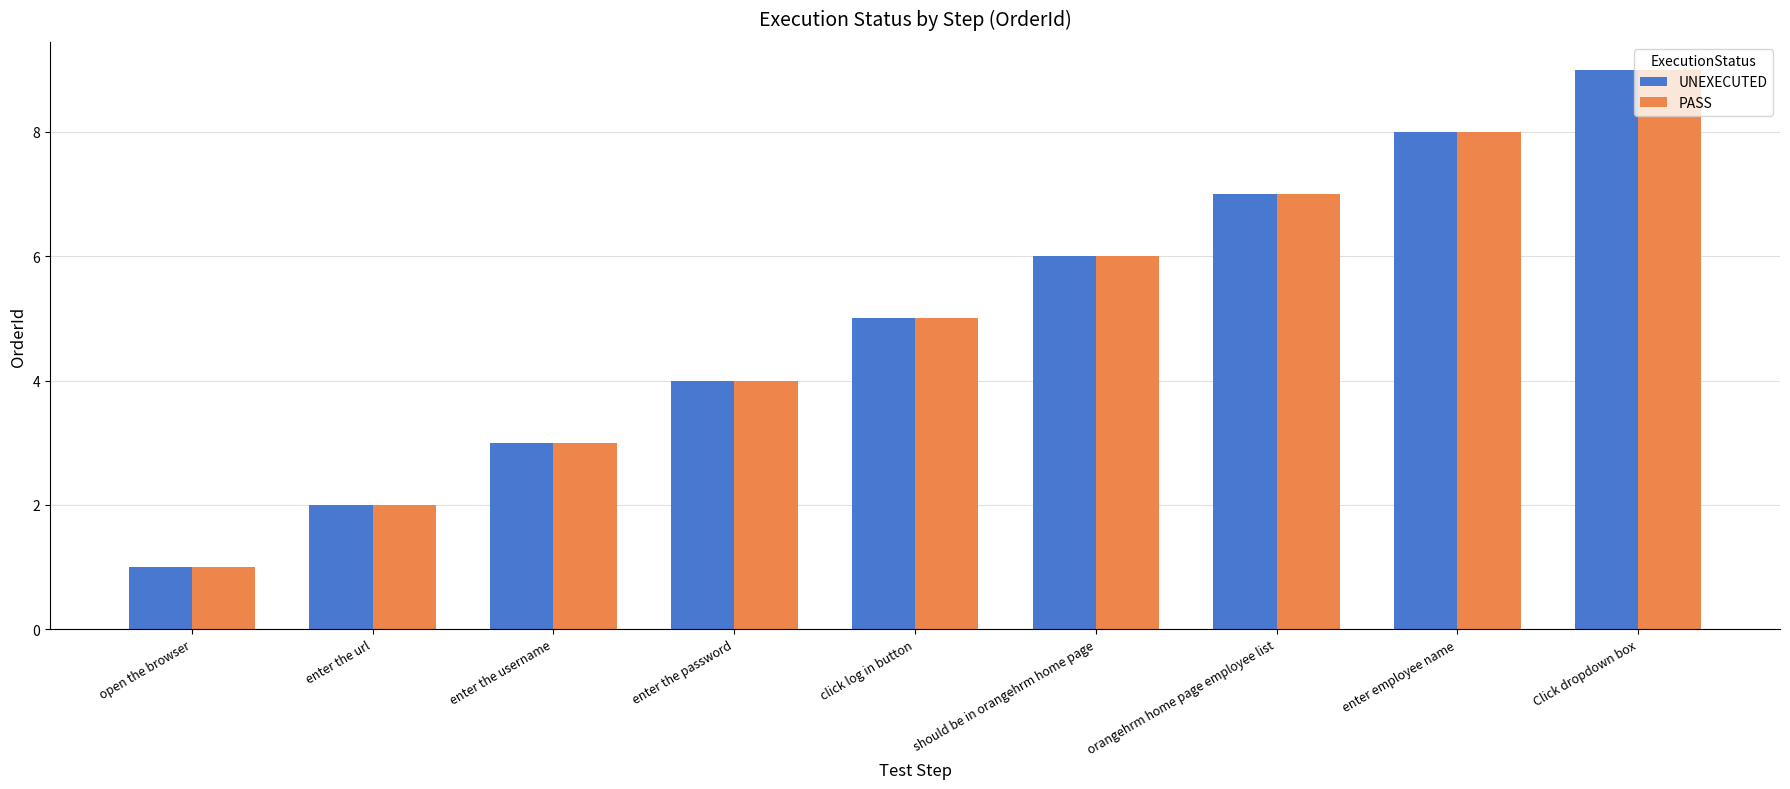

Is it true that PASS equals 12 at orangehrm home page employee list?

False